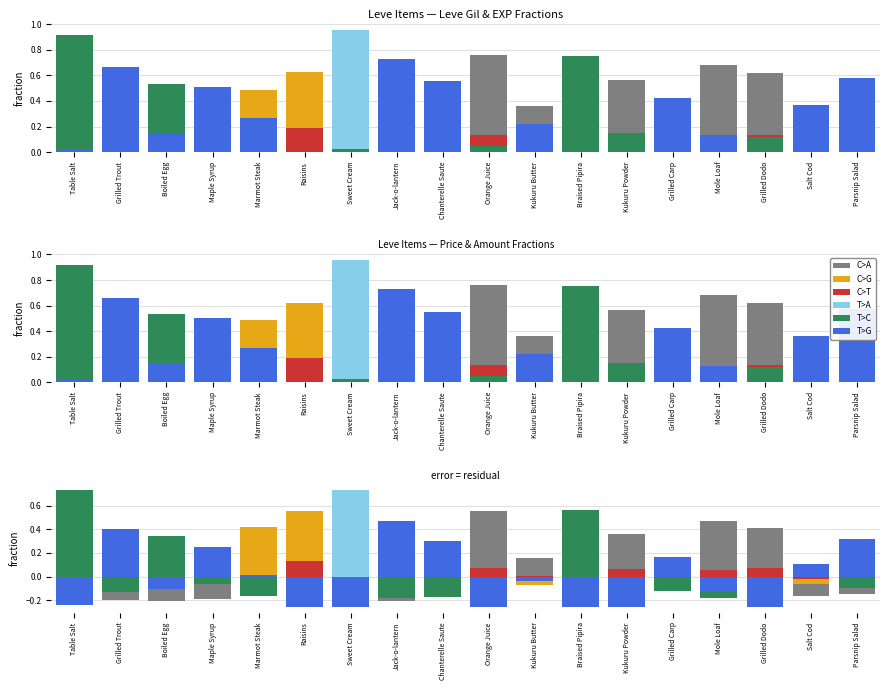

How many values in T>C are above zero?

4